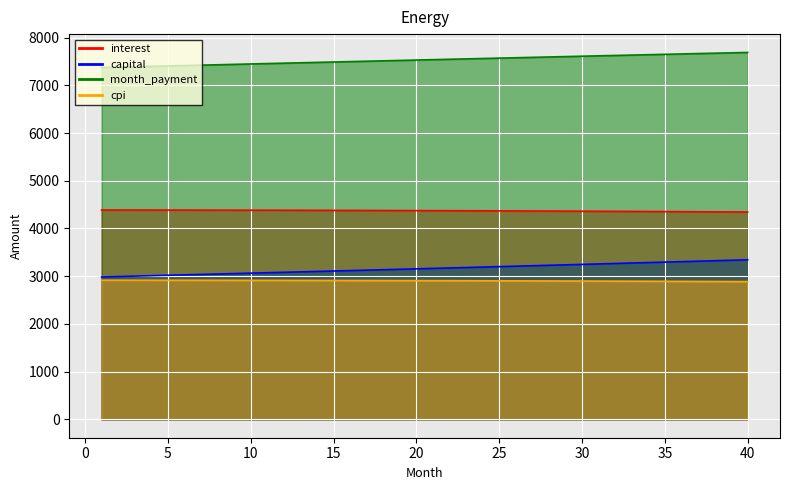

At how many categories does at least one series exceed 6339?

40